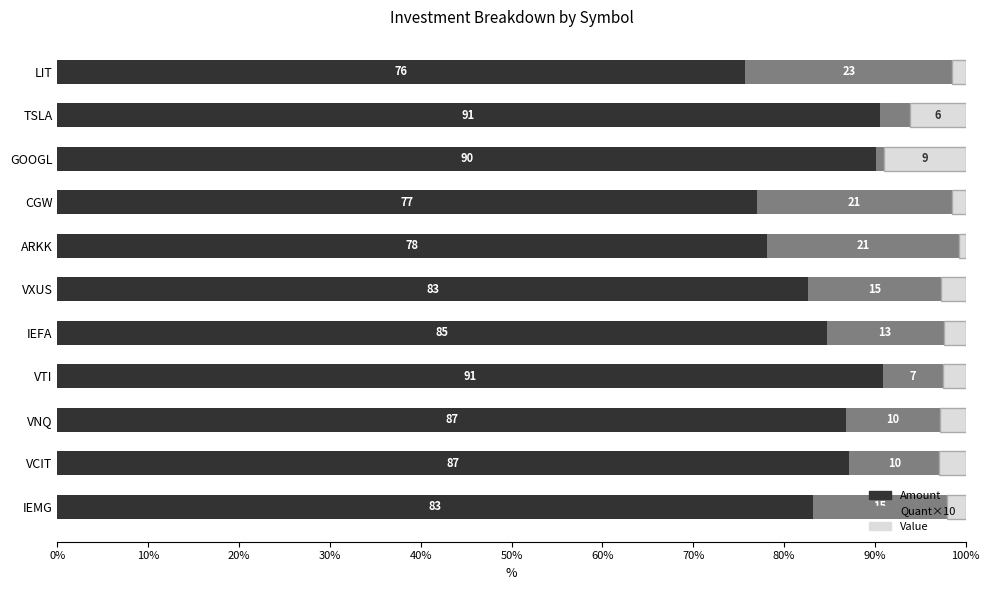

At which label does Amount reach its minimum?

LIT